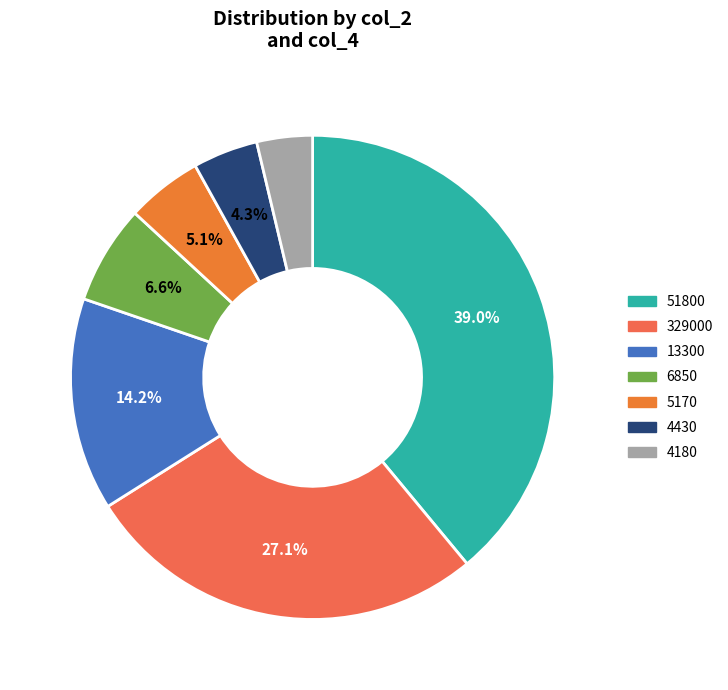

To the nearest percent, what is the difference between the largest and smallest slice percentages?

35%